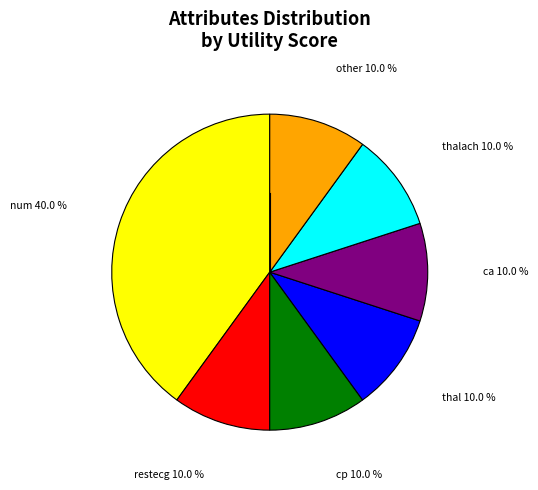

To the nearest percent, what percentage of the pie is ca?

10%